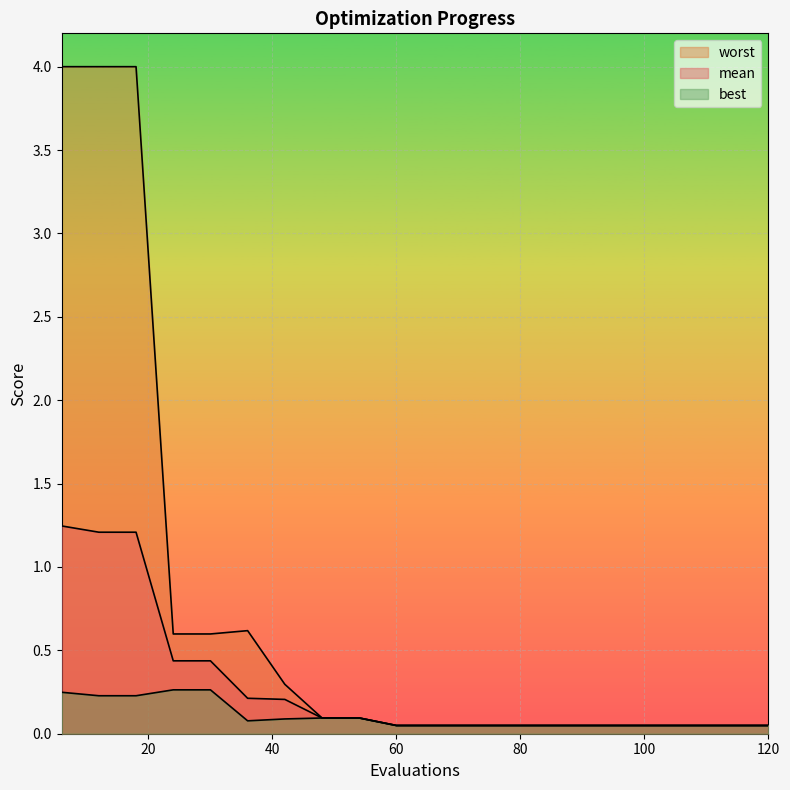

What is the sum of the worst values at 120 and 42?

0.3